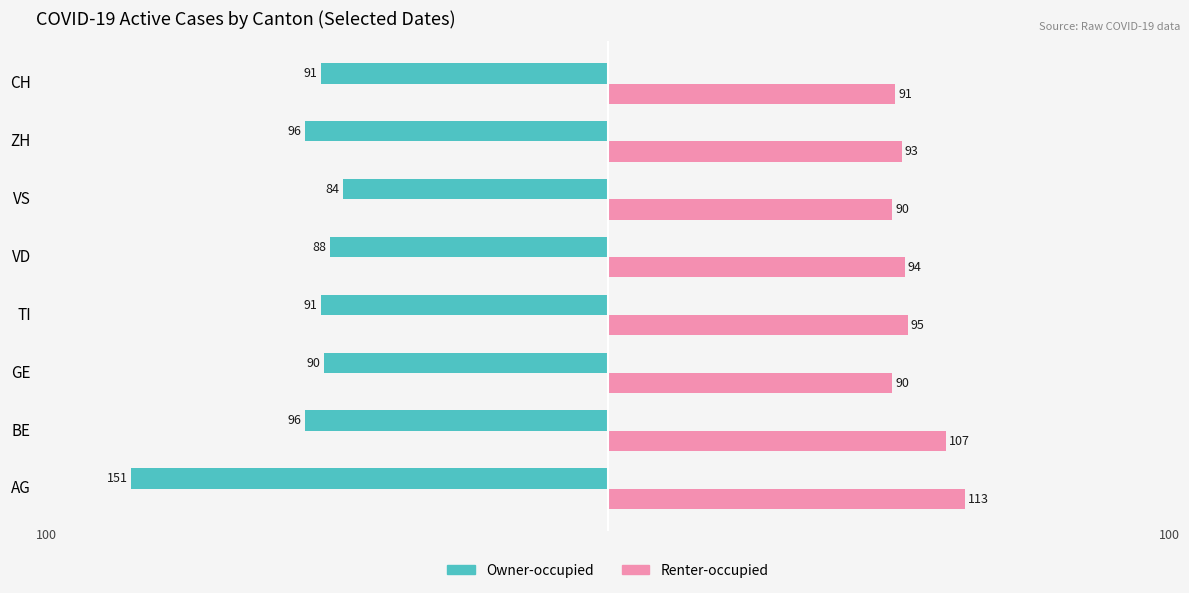

Is it true that Owner-occupied equals -151 at AG?

True